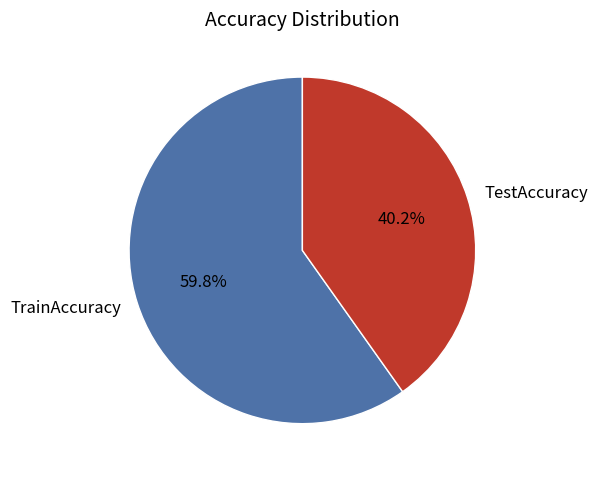

How many segments does this pie chart have?

2